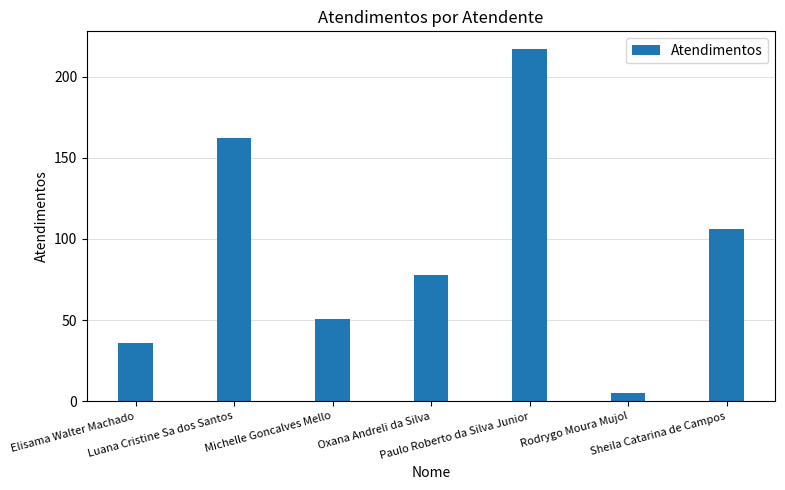

What is the average value?

94